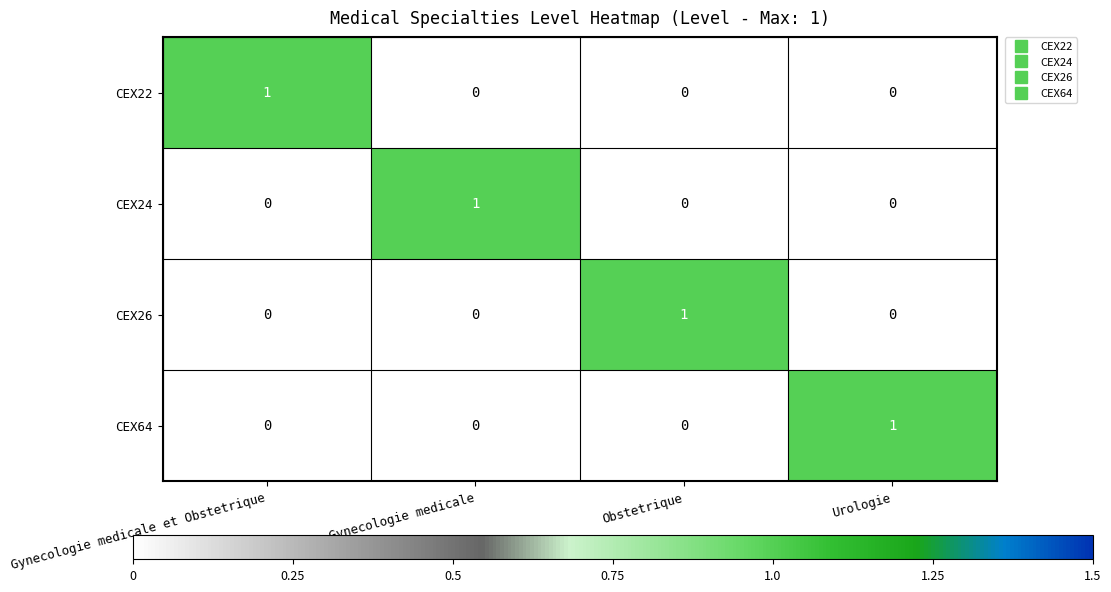

Is it true that CEX22 equals 0 at Gynecologie medicale?

True